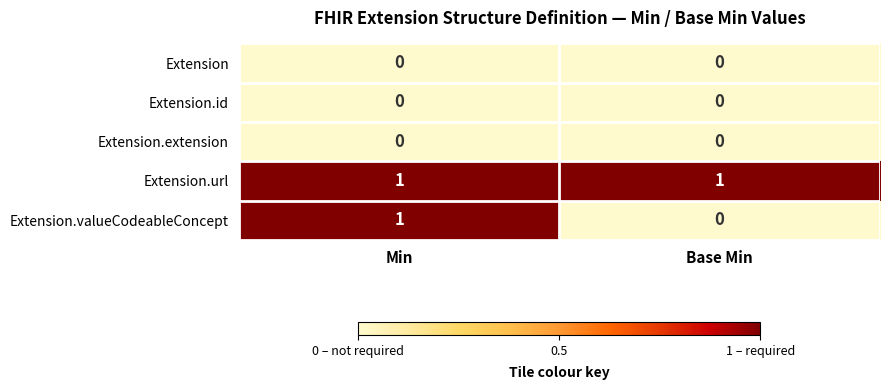

How many data points does each series have?

2